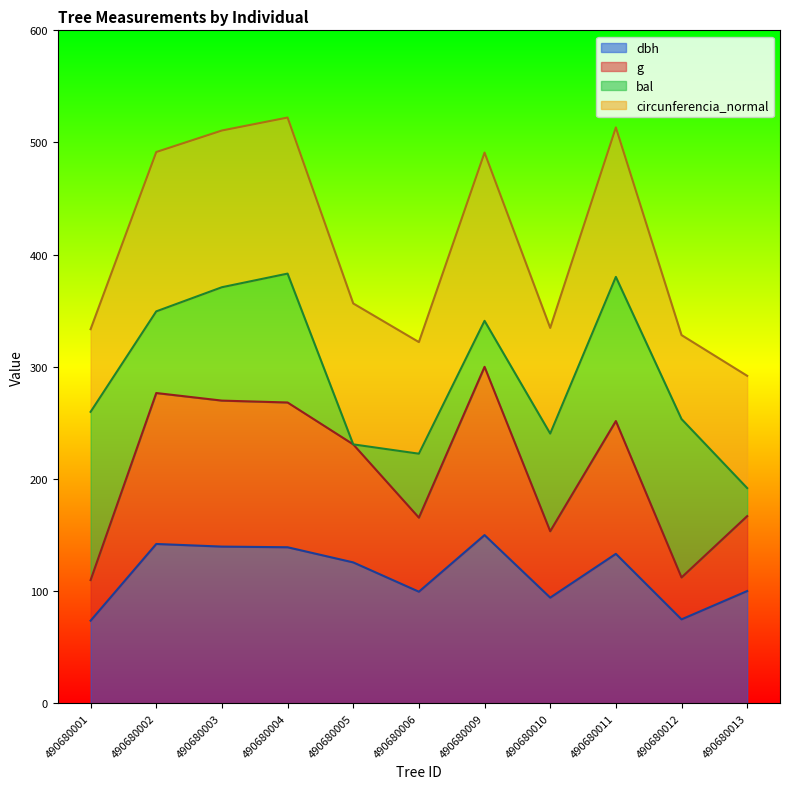

How many lines are shown in the chart?

4